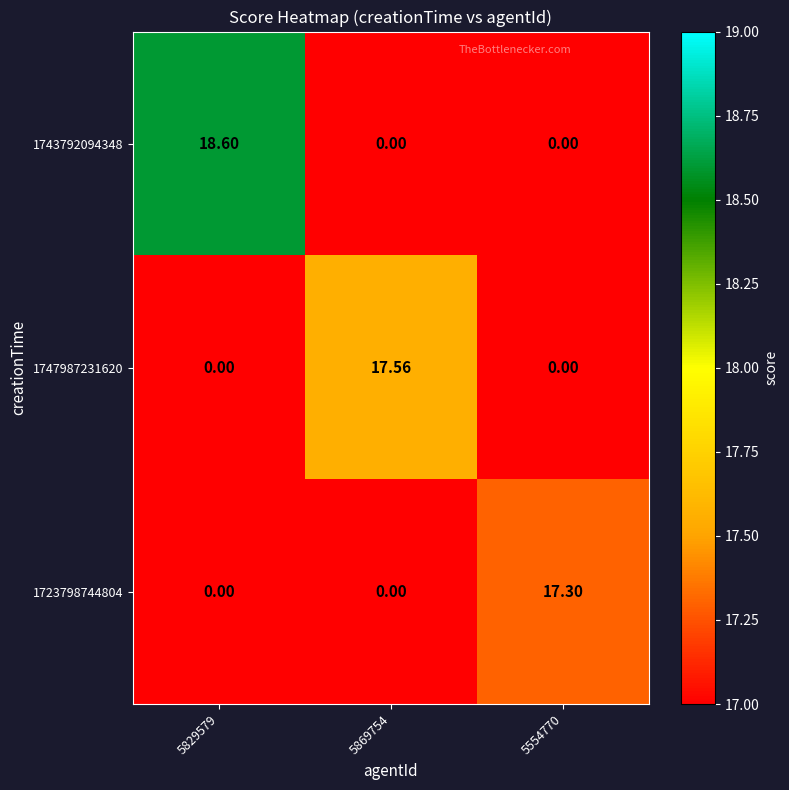

Is the value of 1743792094348 at 5869754 greater than the value of 1723798744804 at 5554770?

No